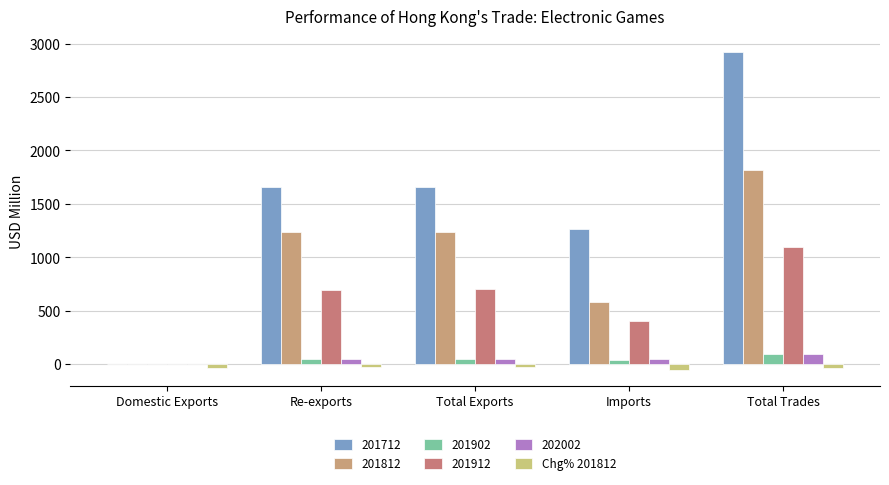

What is the maximum value shown in the chart?

2920.7